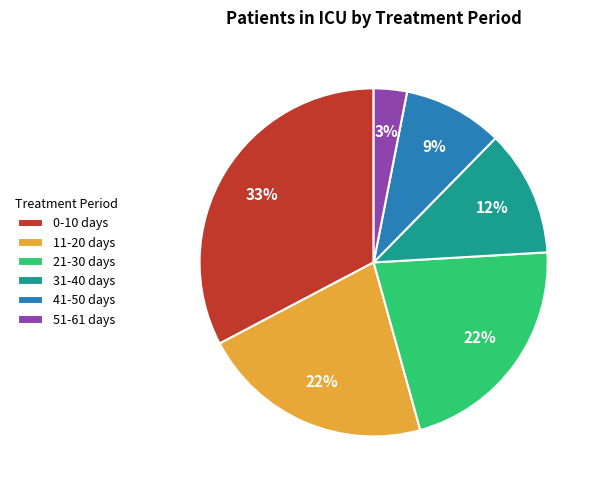

Count the number of slices in the pie.

6